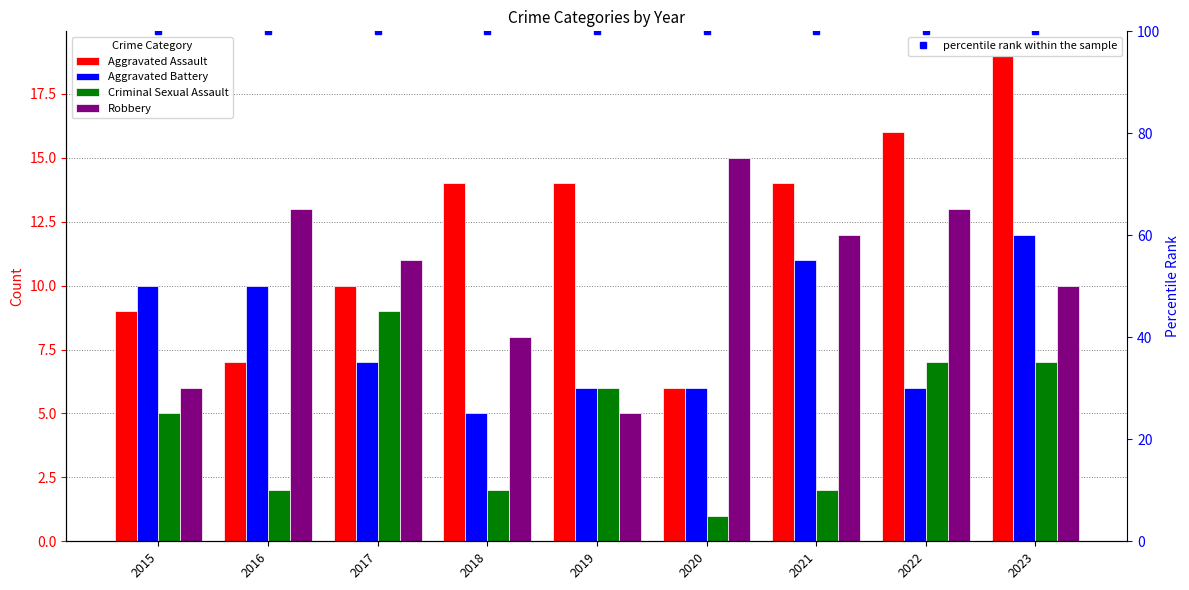

What is the value of the percentile rank within the sample bar at the 4th from the left?

100